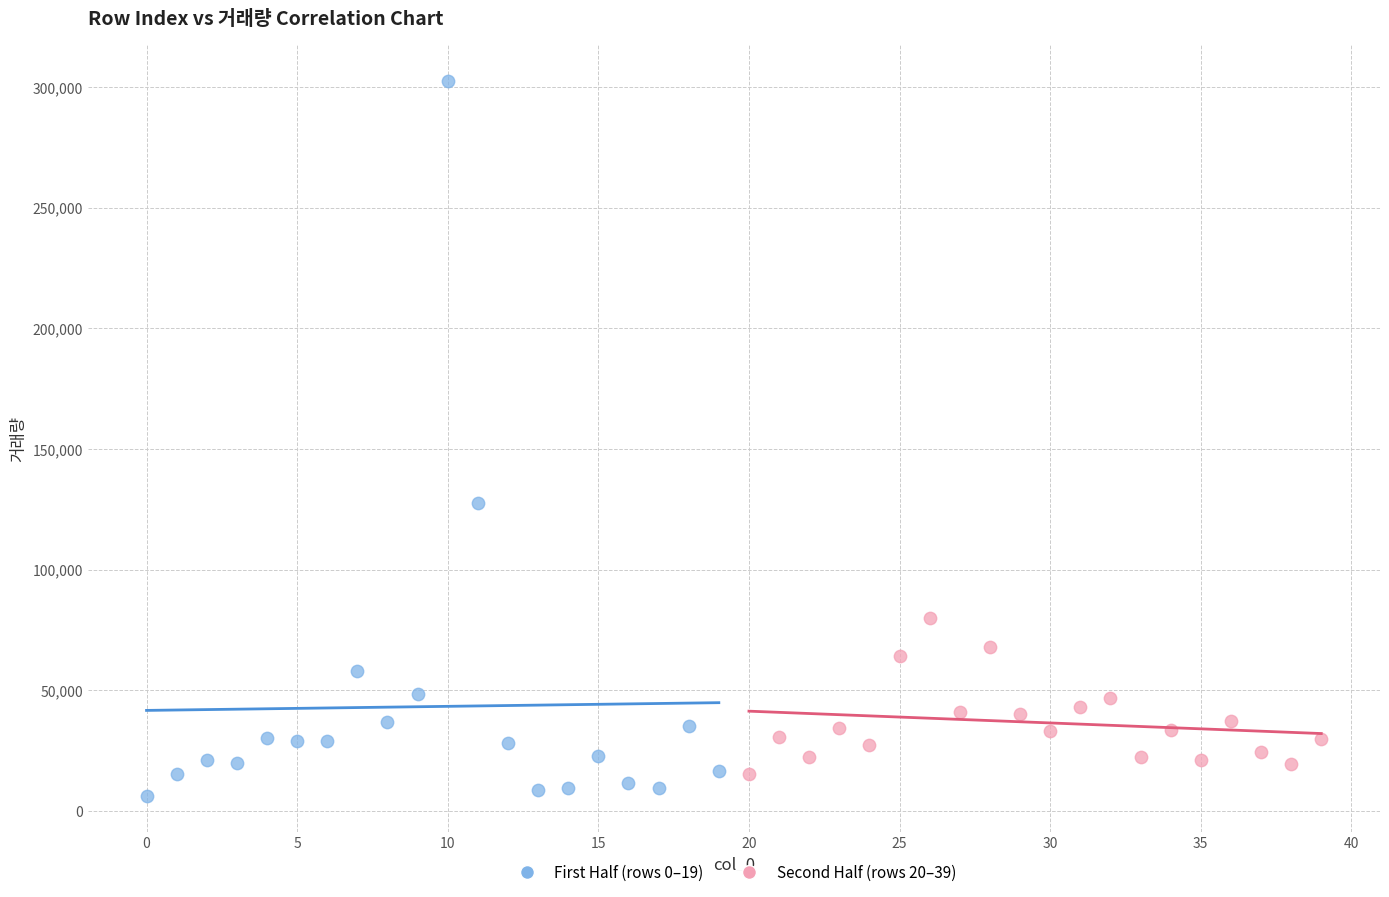

Which series contains the highest Y value?

First Half (rows 0–19)